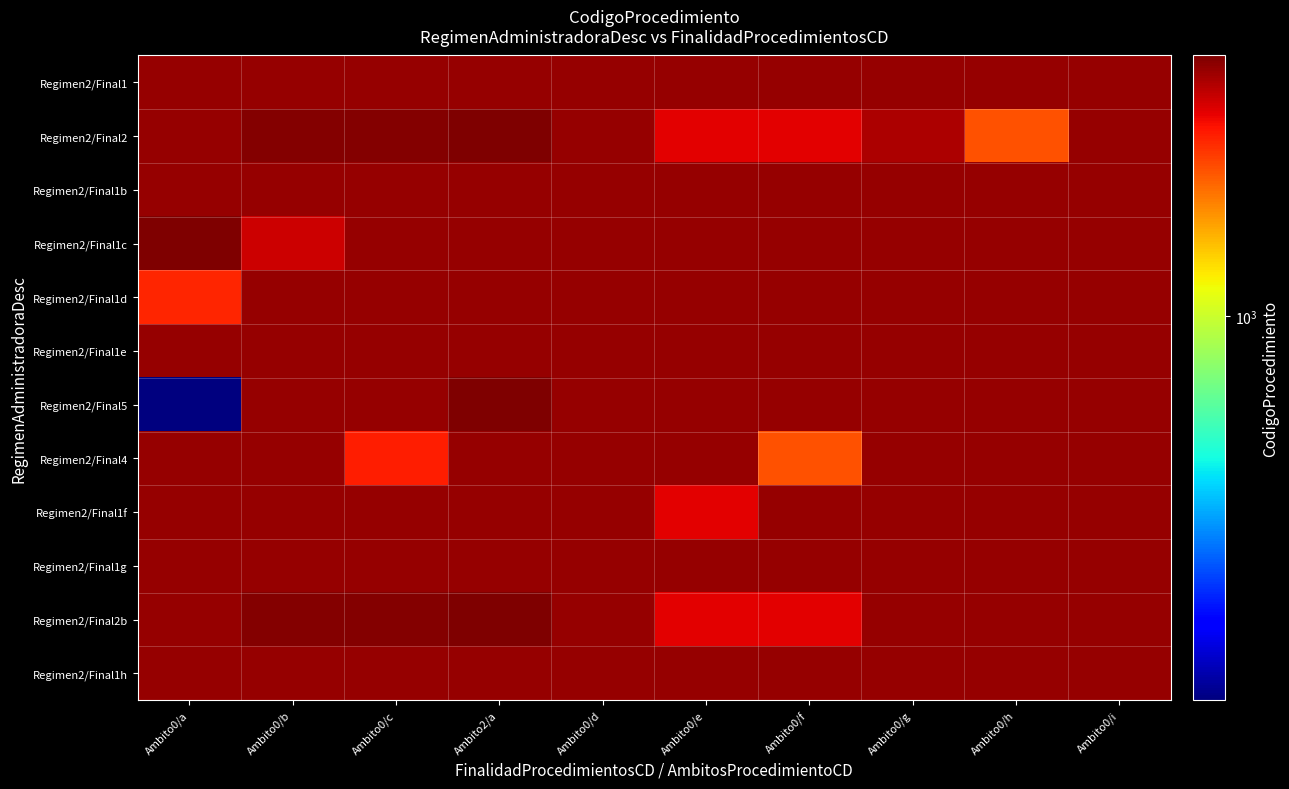

At which category is the sum across all series the highest?

Ambito2/a